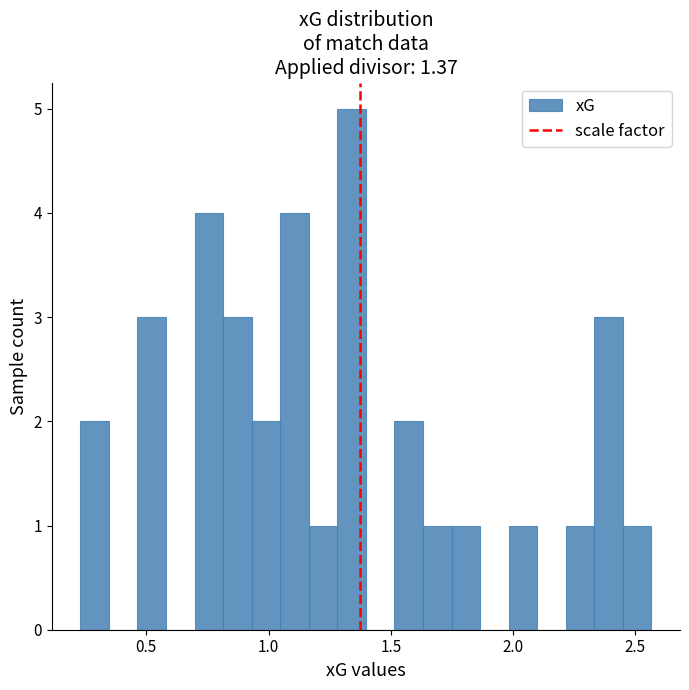

Read against the x-axis, roughly where is the centre of the tallest bar?

1.35